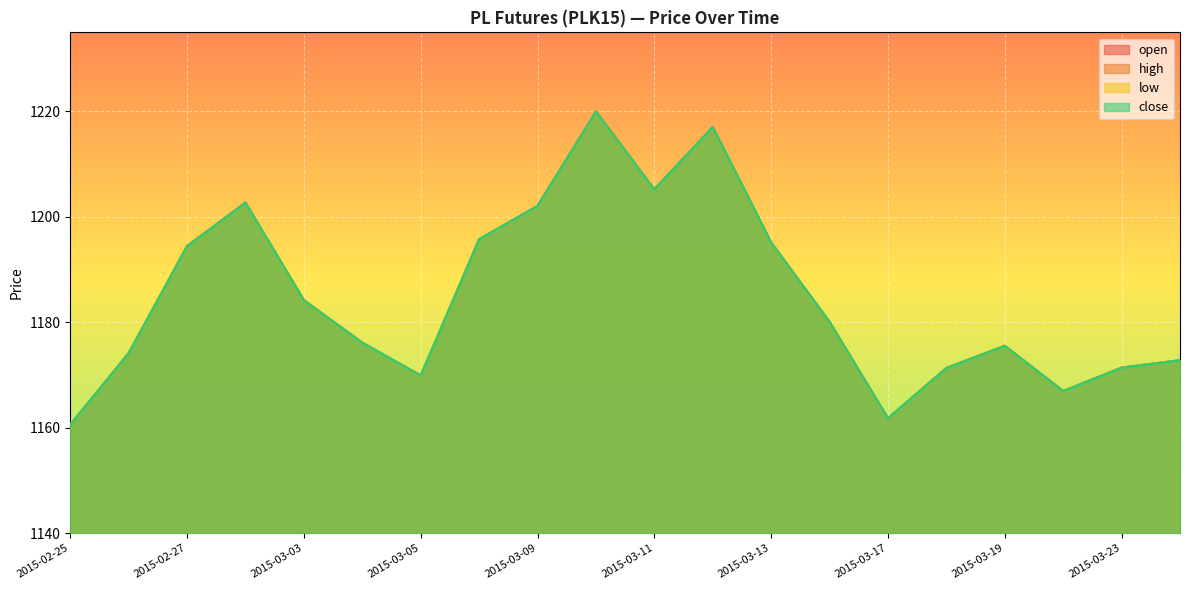

At how many categories does at least one series exceed 1198?

5